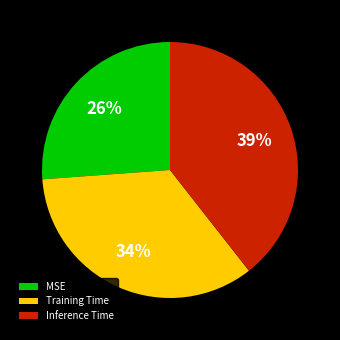

Is there any slice that represents more than half of the pie?

No